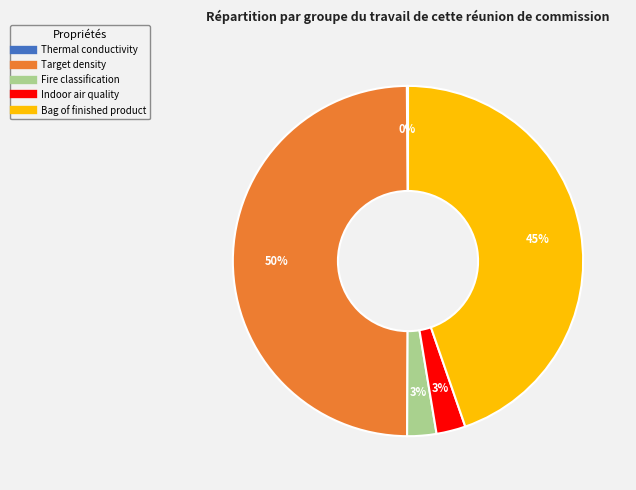

What is the largest slice in the pie chart?

Target density